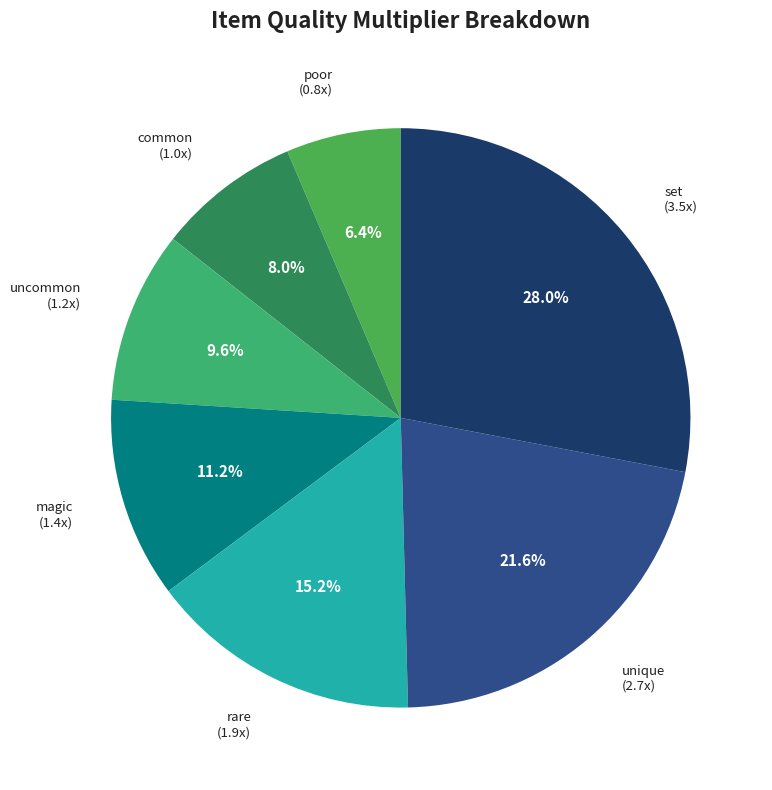

Does set represent more than half of the total?

No